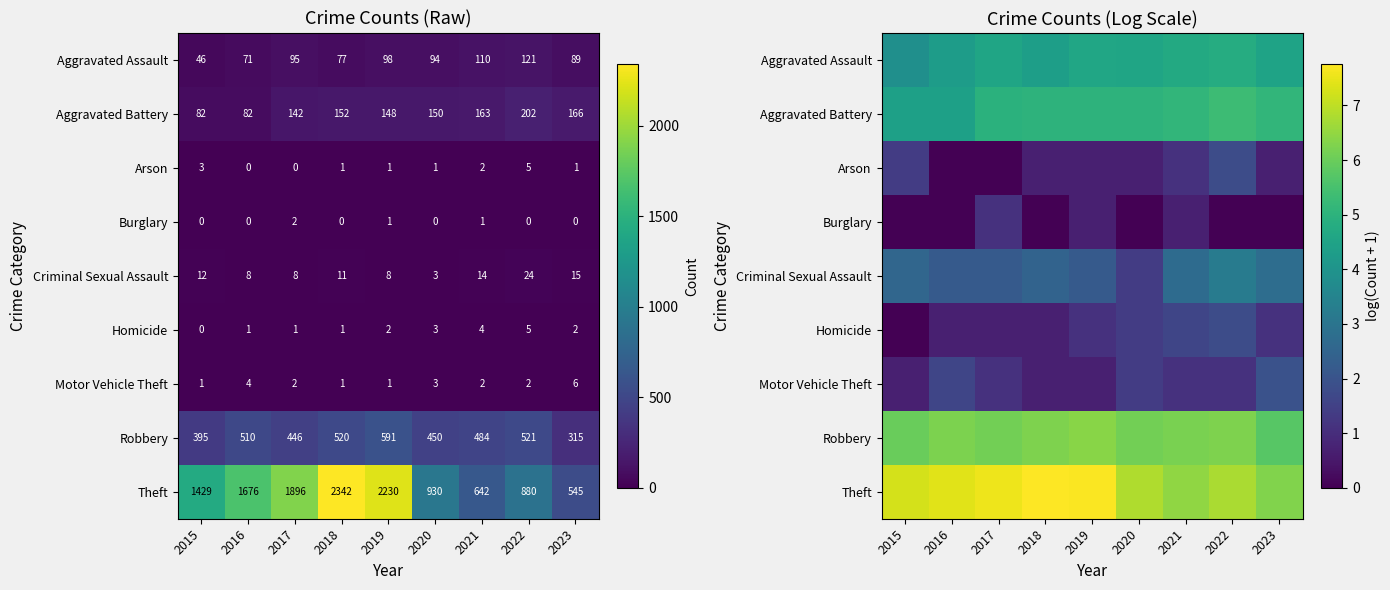

The value of Burglary at 2021 is 0.9. True or false?

False